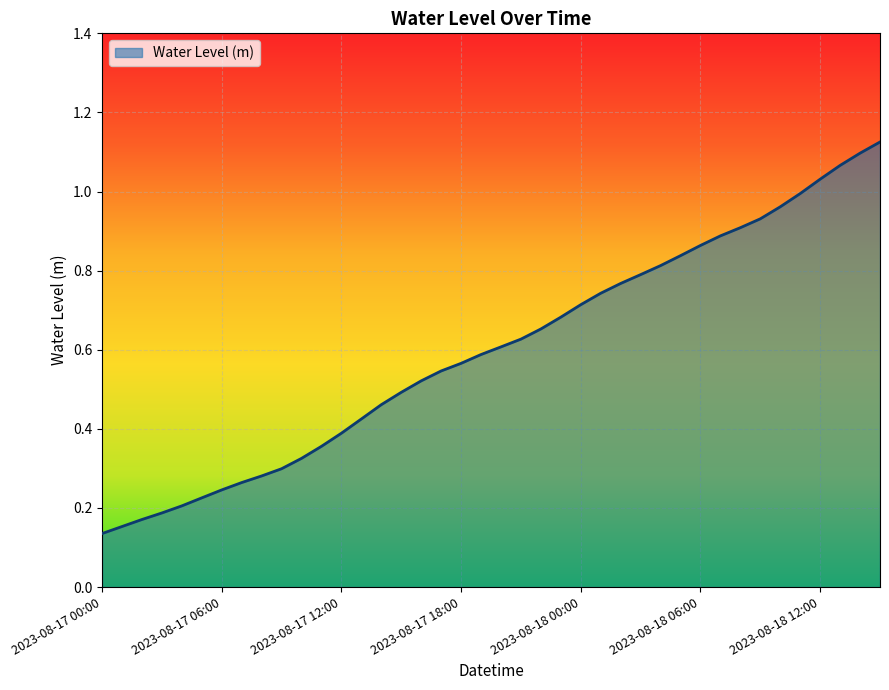

Does the chart have visible grid lines?

Yes